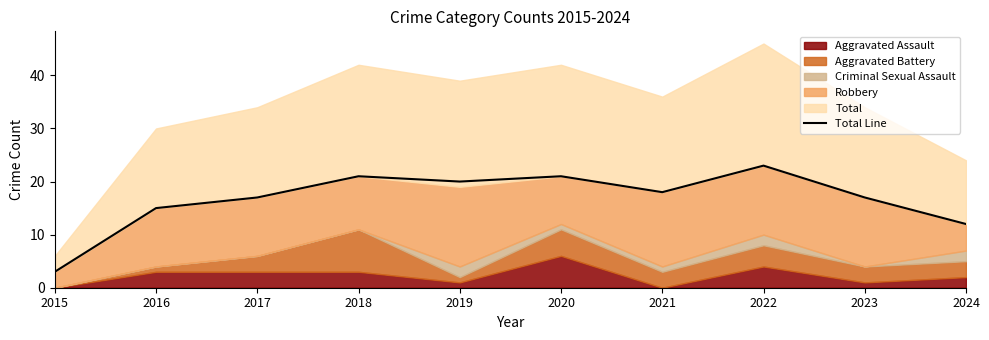

How many points are higher than both their immediate neighbors (excluding endpoints)?

3